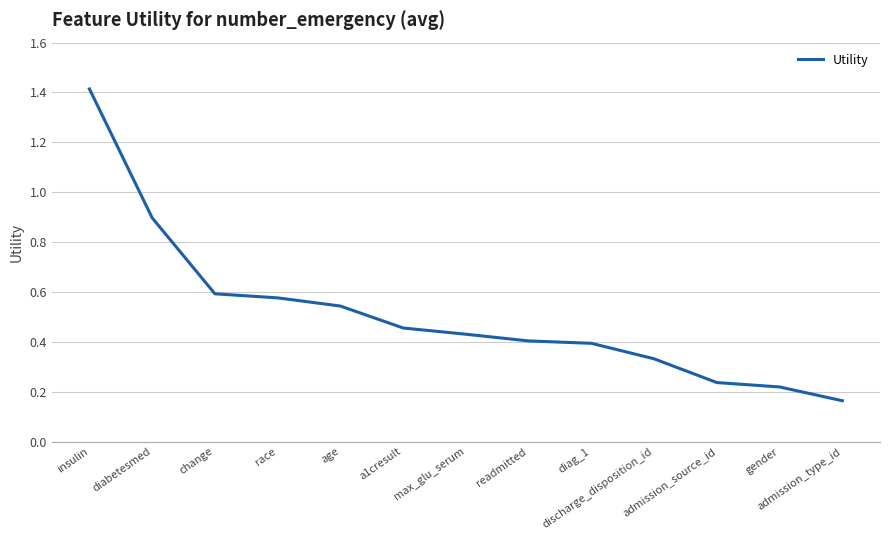

What is the sum of all values?

6.7